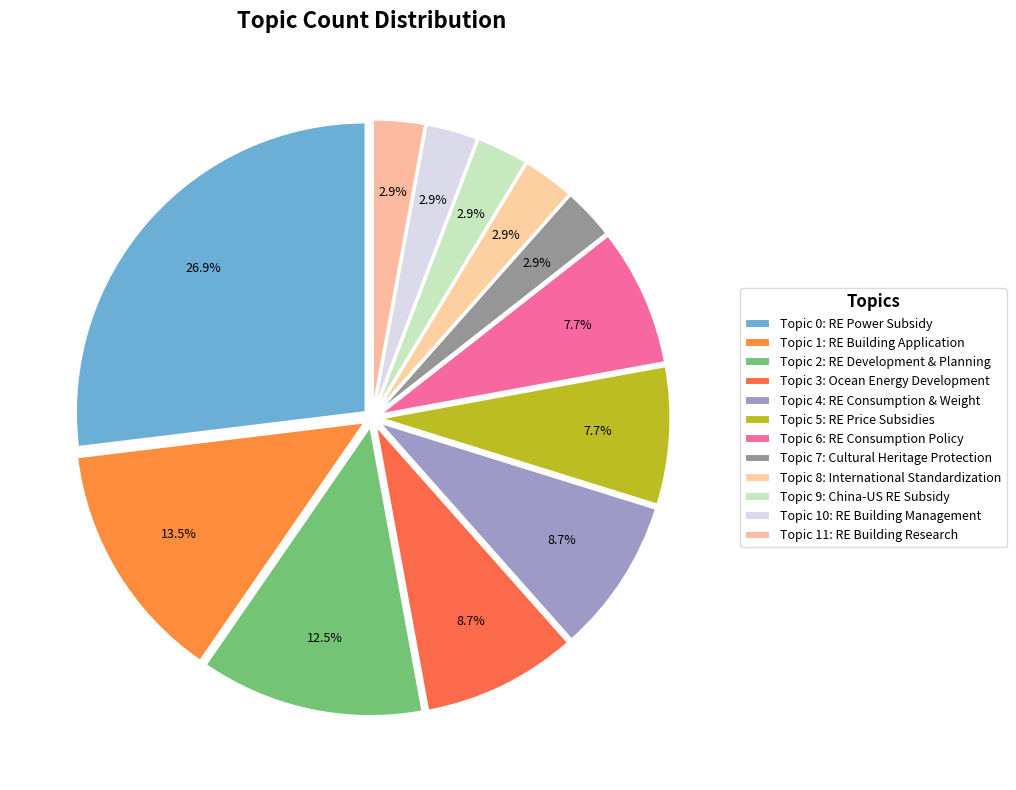

What is the largest slice in the pie chart?

Topic 0: Renewable Energy
Power Subsidy